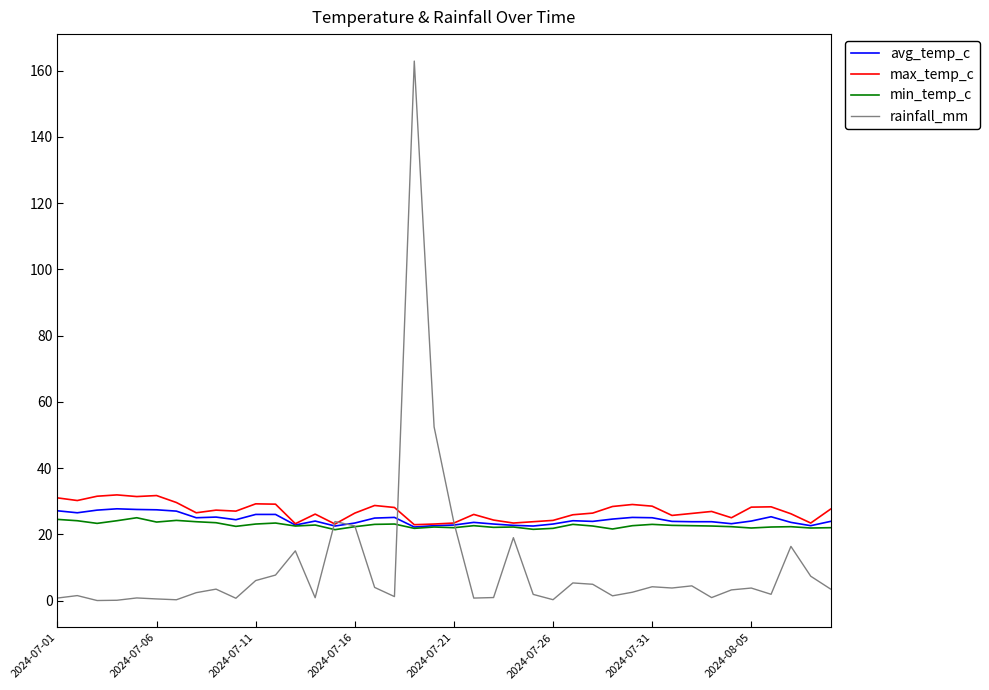

What is the minimum value for max_temp_c?

22.9